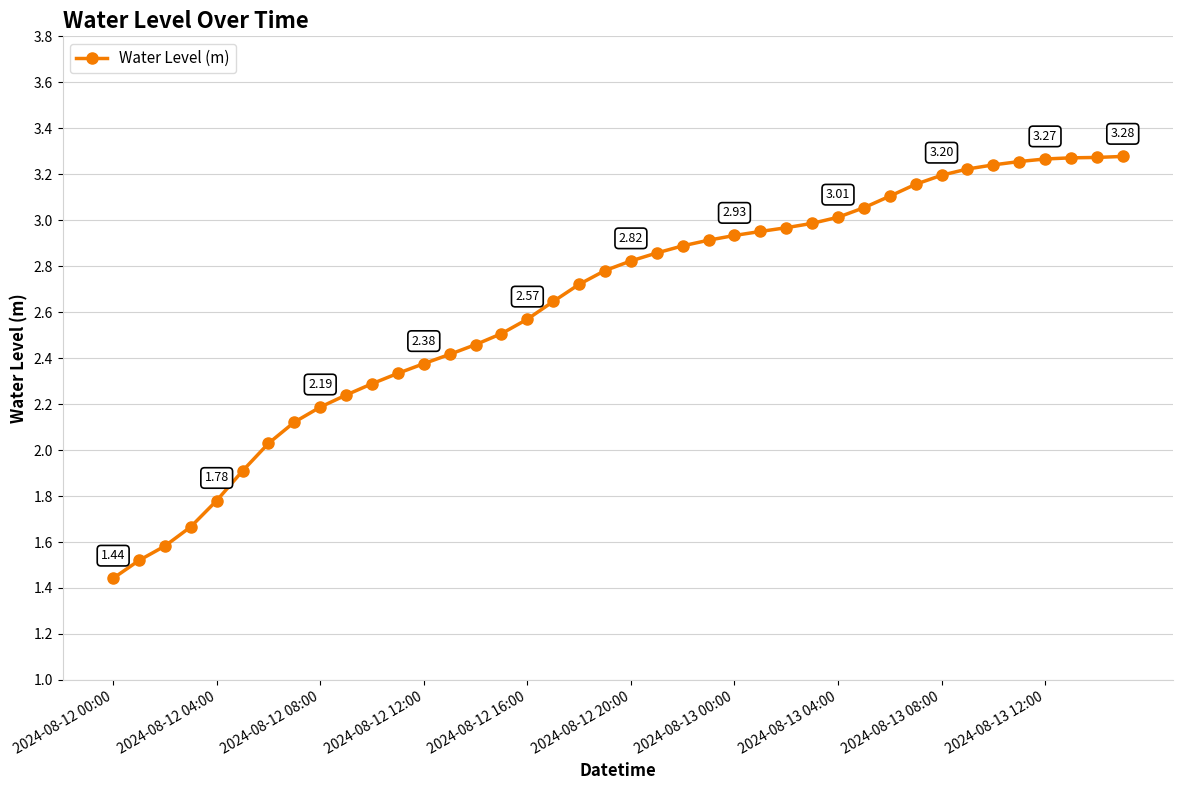

What is the difference between the maximum and minimum values?

1.8